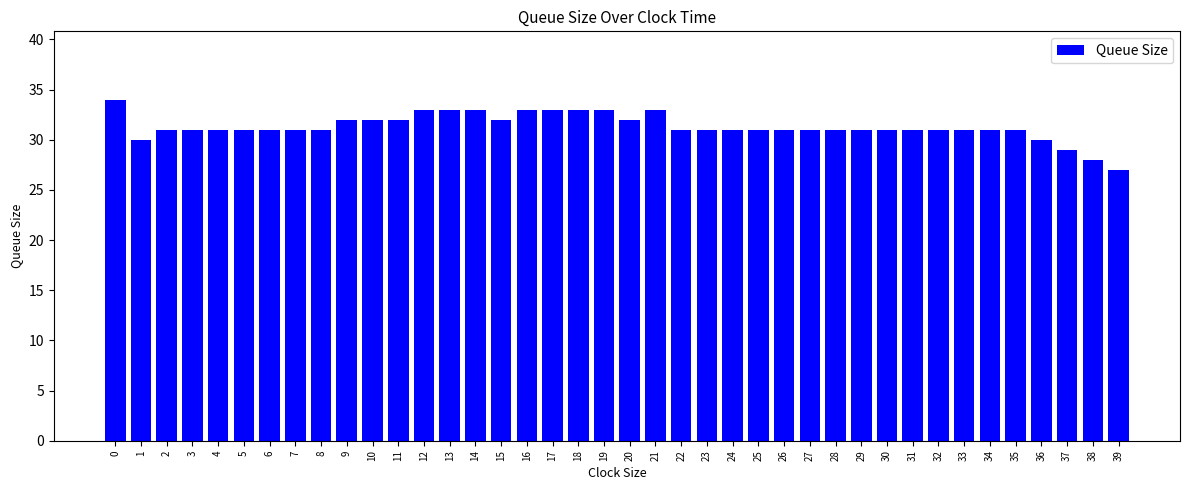

Read the value at 37.

29